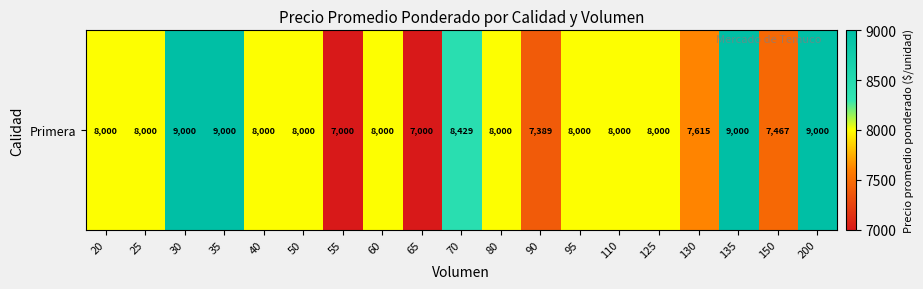

Reading left to right, extract all data points from this chart.

20=8000	25=8000	30=9000	35=9000	40=8000	50=8000	55=7000	60=8000	65=7000	70=8429	80=8000	90=7389	95=8000	110=8000	125=8000	130=7615	135=9000	150=7467	200=9000